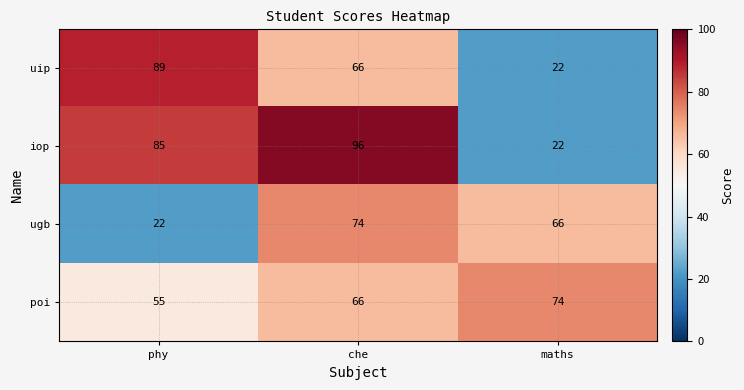

Reading left to right, extract all data points from this chart.

uip: phy=89	che=66	maths=22
iop: phy=85	che=96	maths=22
ugb: phy=22	che=74	maths=66
poi: phy=55	che=66	maths=74